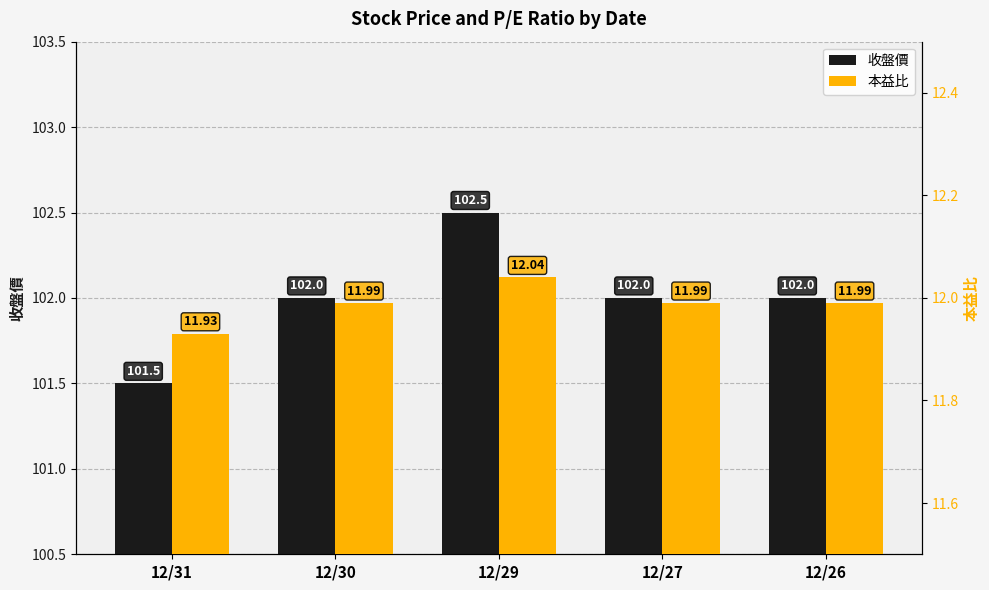

The 收盤價 series shows 27.6 at 12/26. True or false?

False